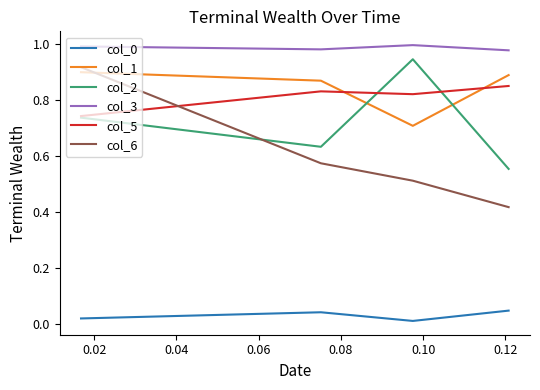

Which series ends up on top after the final intersection of col_1 and col_5?

col_1